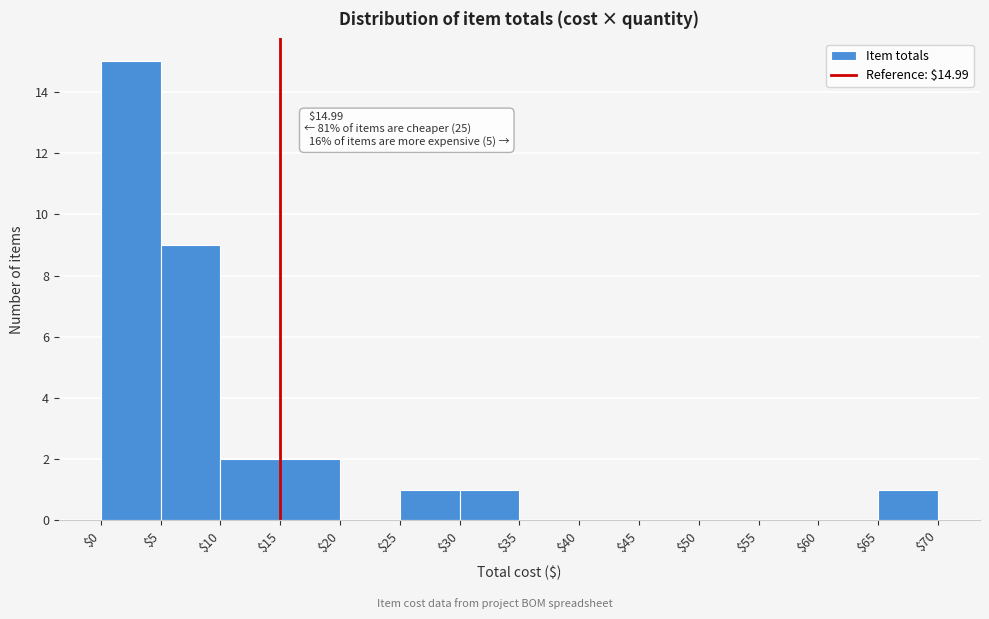

Over which range of the x-axis is the bar tallest?

$0 to $5